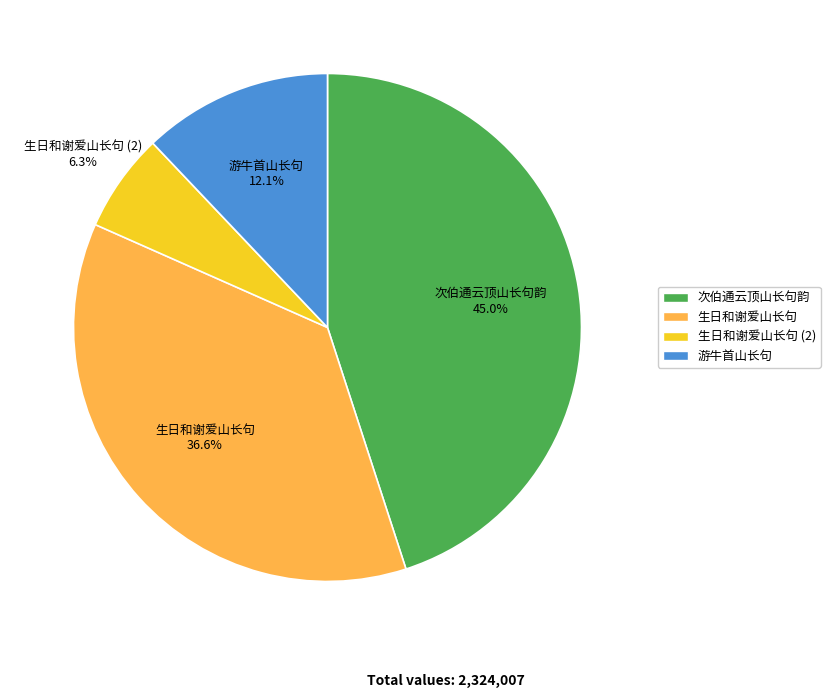

Does any single category account for the majority?

No